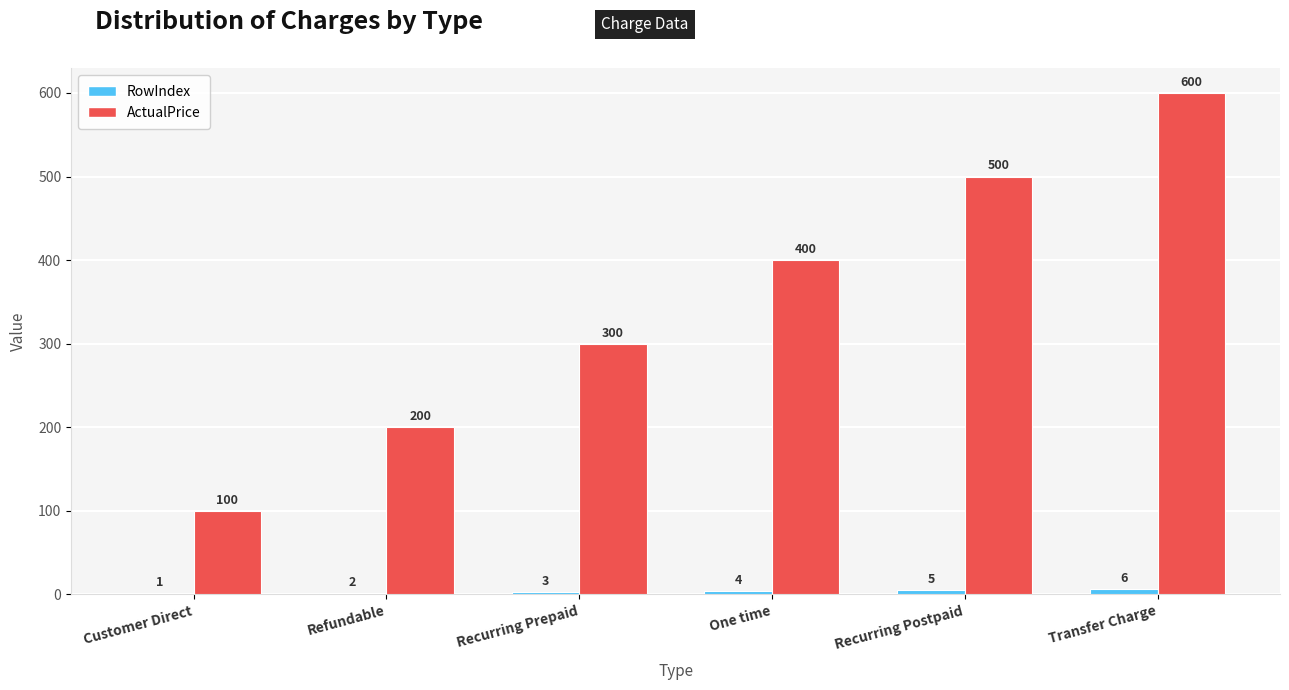

How many groups of bars are there?

6